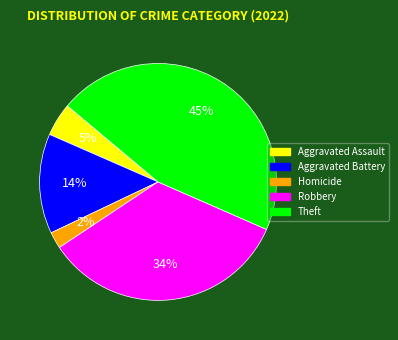

How many slices are in this pie chart?

5